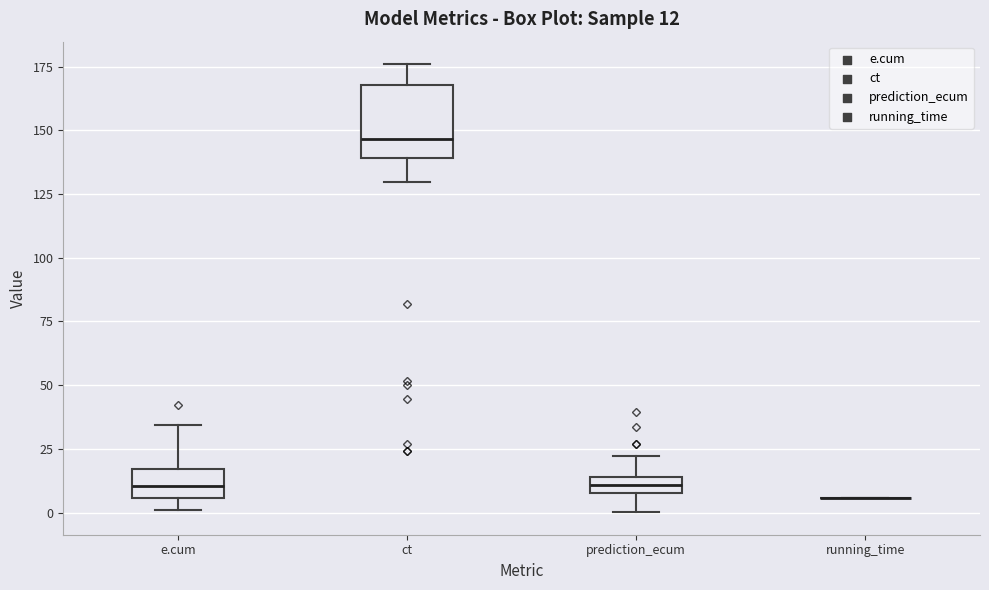

Which box is the tallest, from its lower edge to its upper edge?

ct